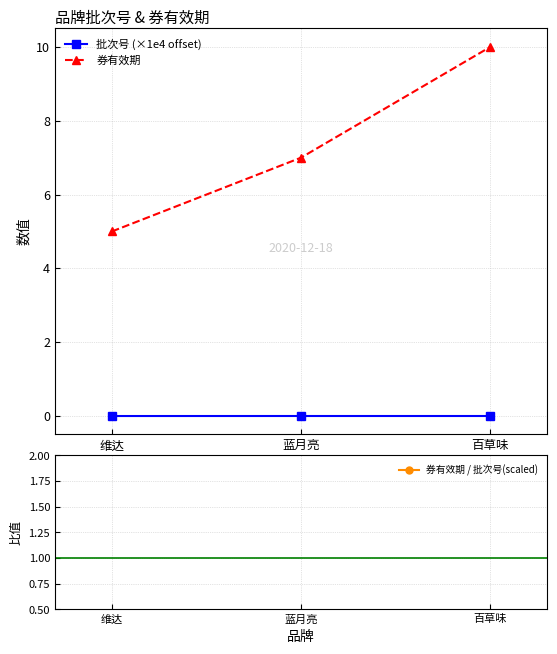

True or false: 券有效期 has a value of 7.0 at 蓝月亮.

True